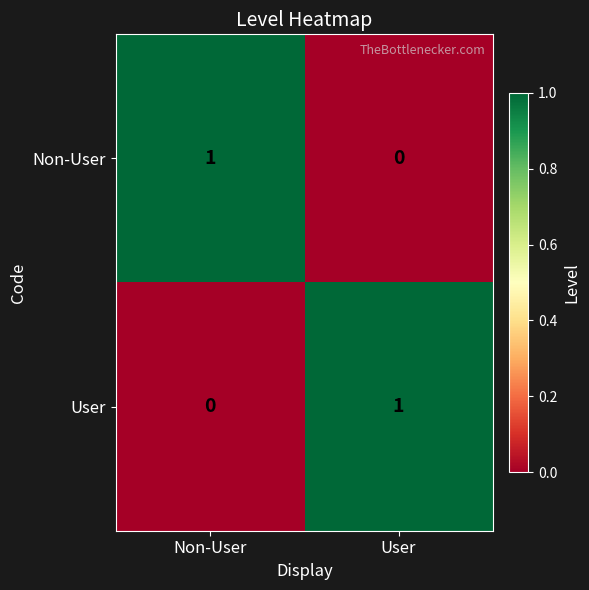

Which category has the highest value in the User series?

User